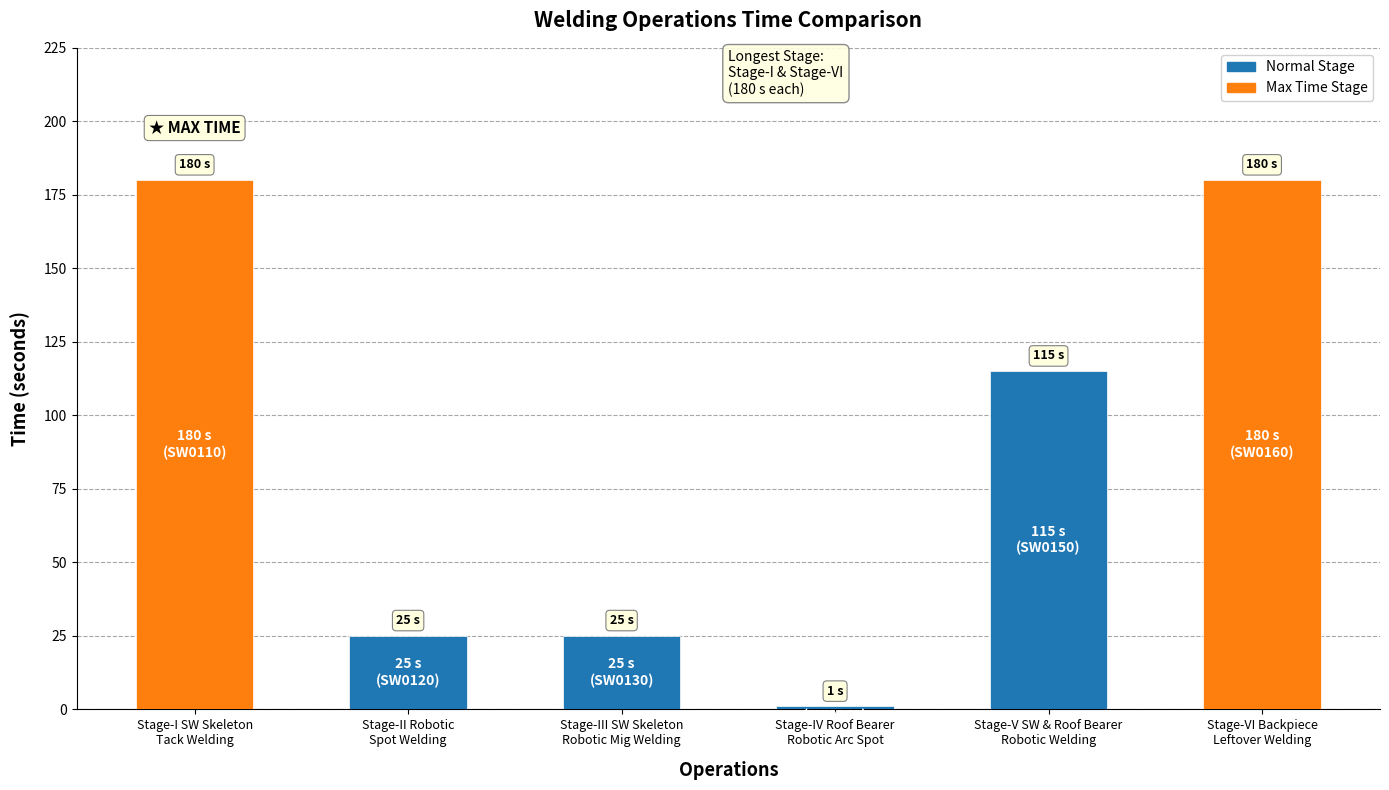

What is the value of the 5th bar from the left?

115